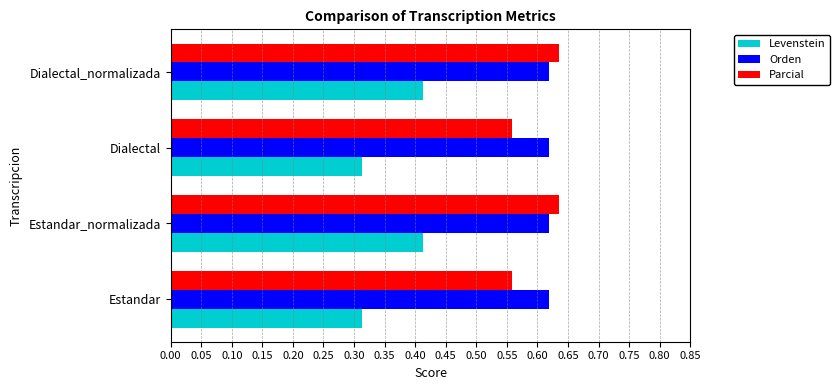

Is the value of Orden at Estandar_normalizada greater than the value of Parcial at Estandar?

Yes